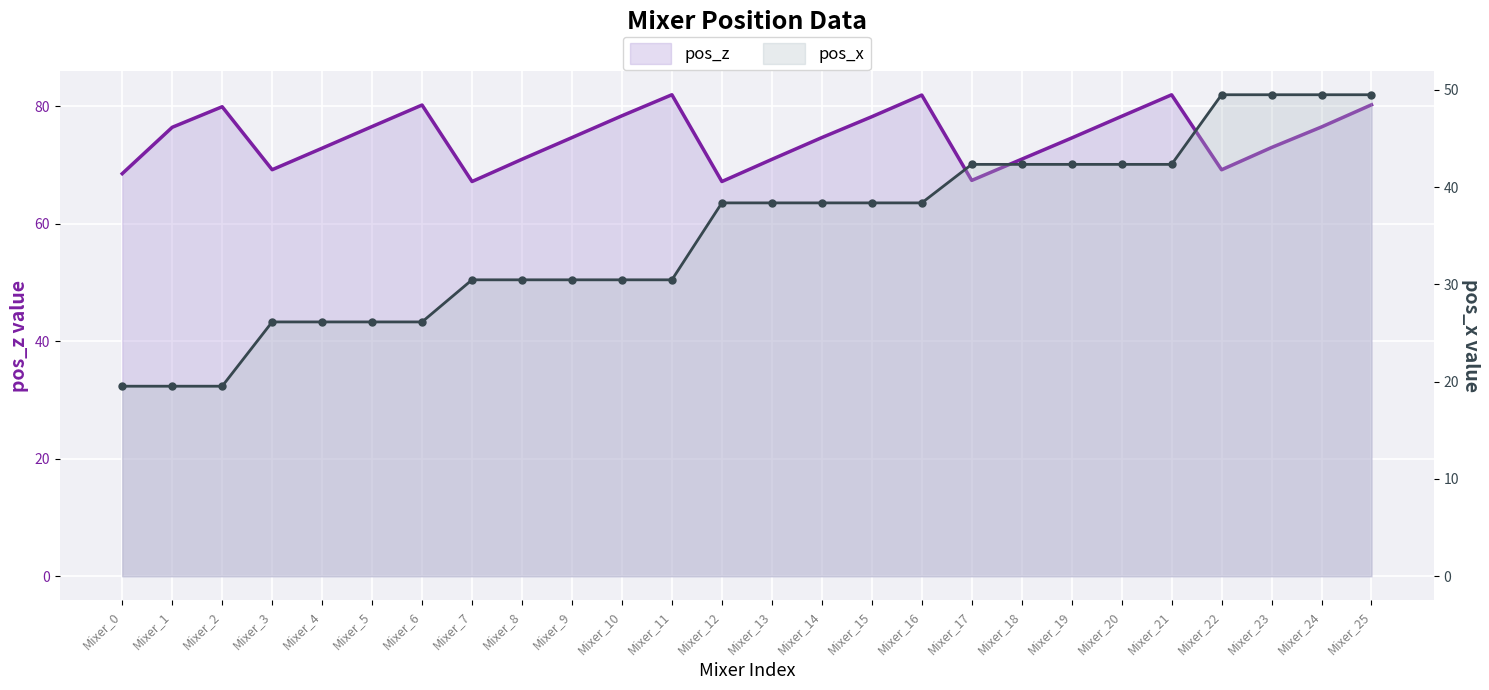

True or false: pos_z and pos_x cross at least once.

False